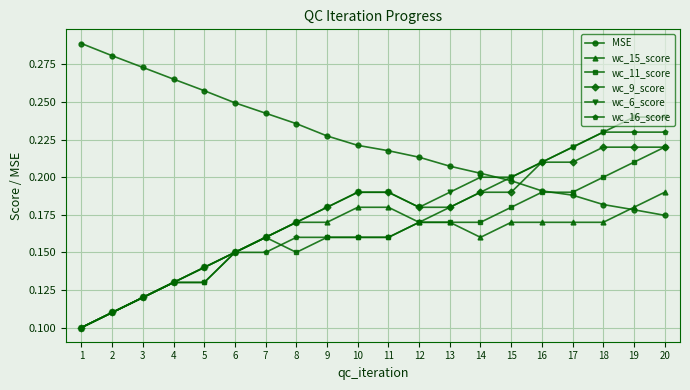

What is the total value across all series at 1?

0.8